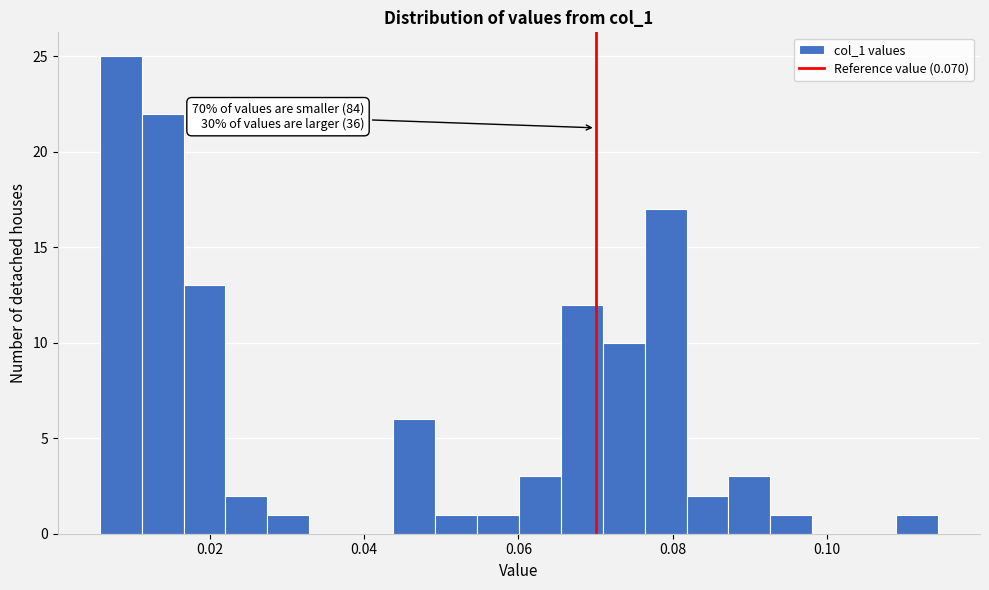

Read against the x-axis, roughly where is the centre of the tallest bar?

0.008